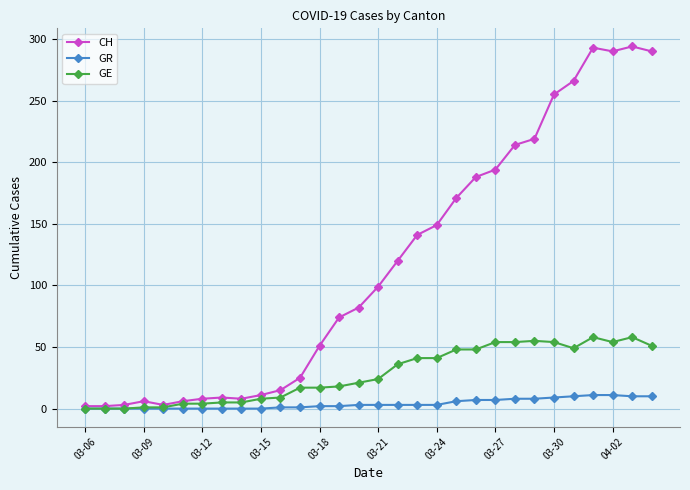

List the series in order of their peak value, lowest first.

GR, GE, CH